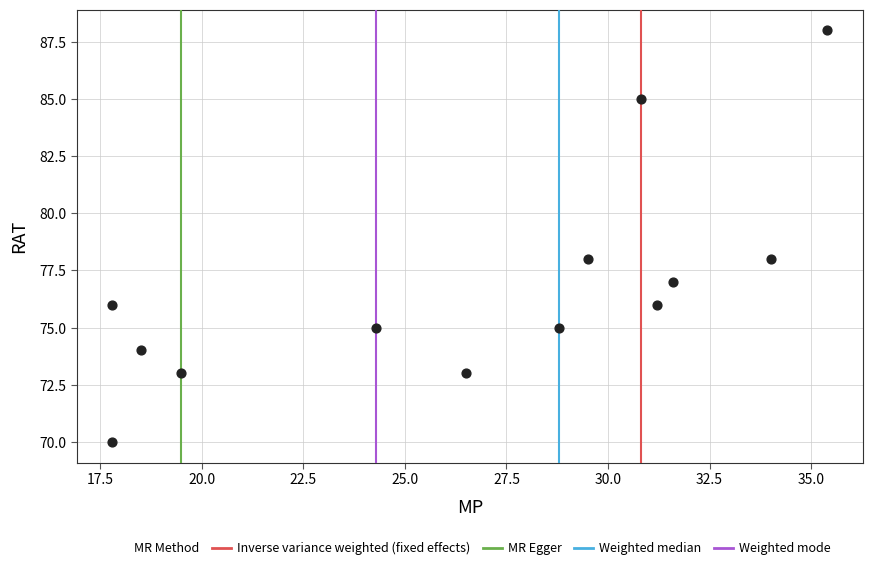

What is the range of Y values (max minus min)?

18